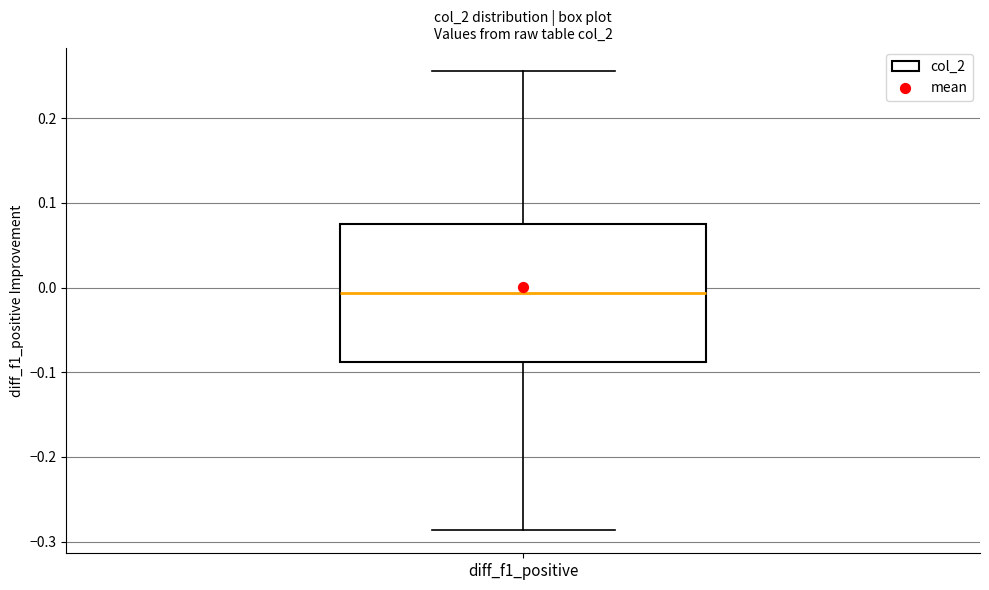

Where does the lower whisker of the box for diff_f1_positive end on the y-axis? The values are not printed on the chart, so give them approximately, as read against the axis.

-0.29